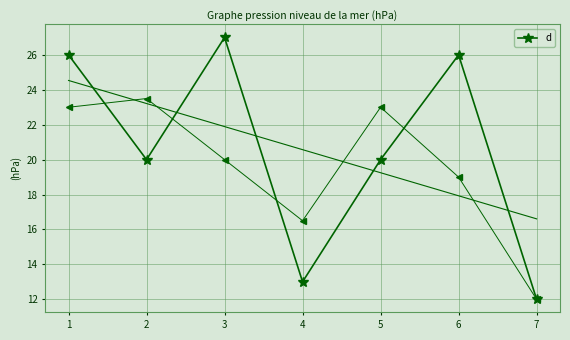

List the labels in order of value, smallest first.

7, 4, 2, 5, 1, 6, 3